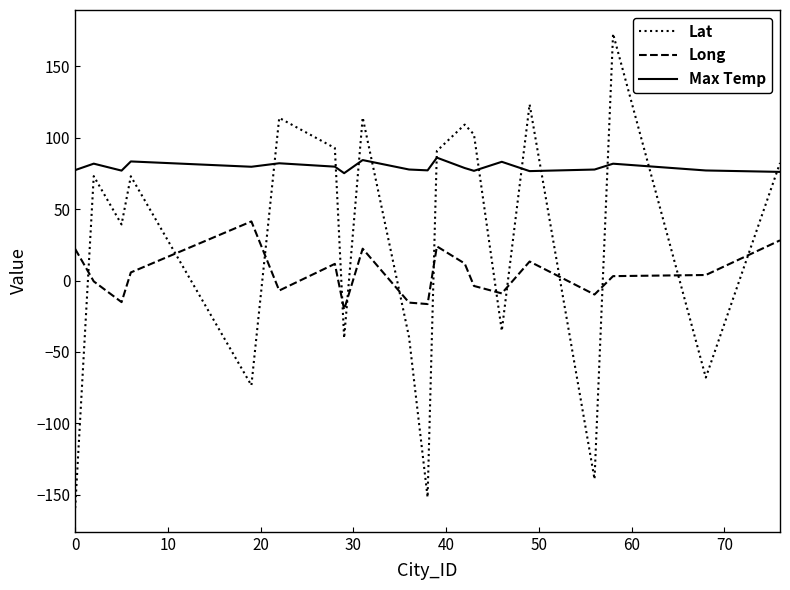

What is the lowest value of the Long series?

-20.3